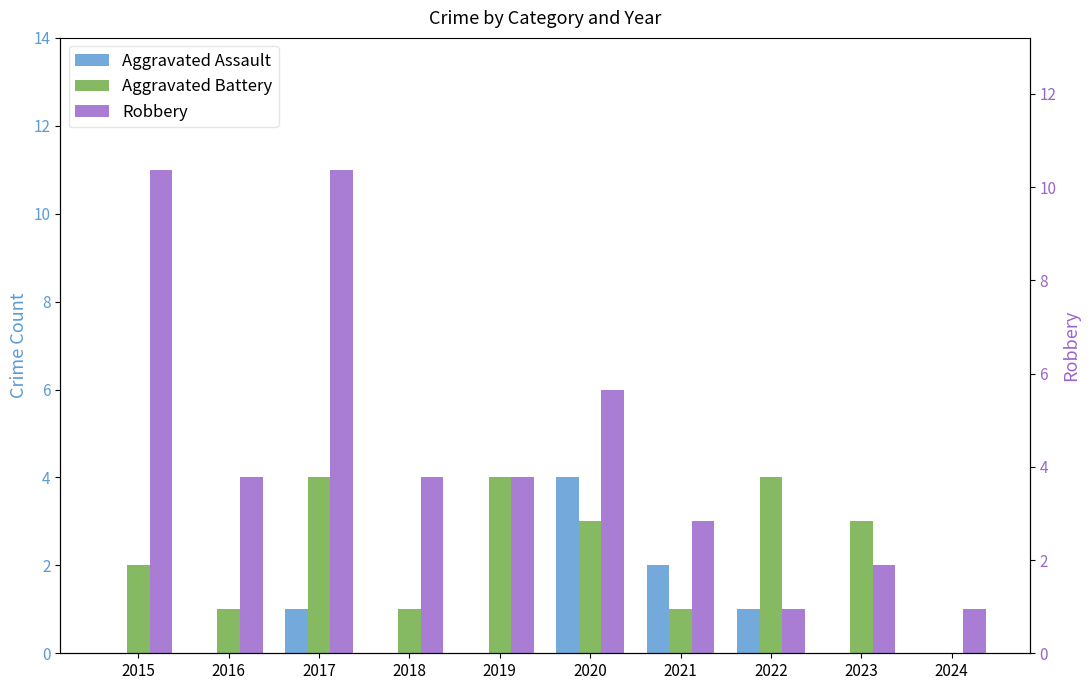

At how many categories does at least one series exceed 9?

2